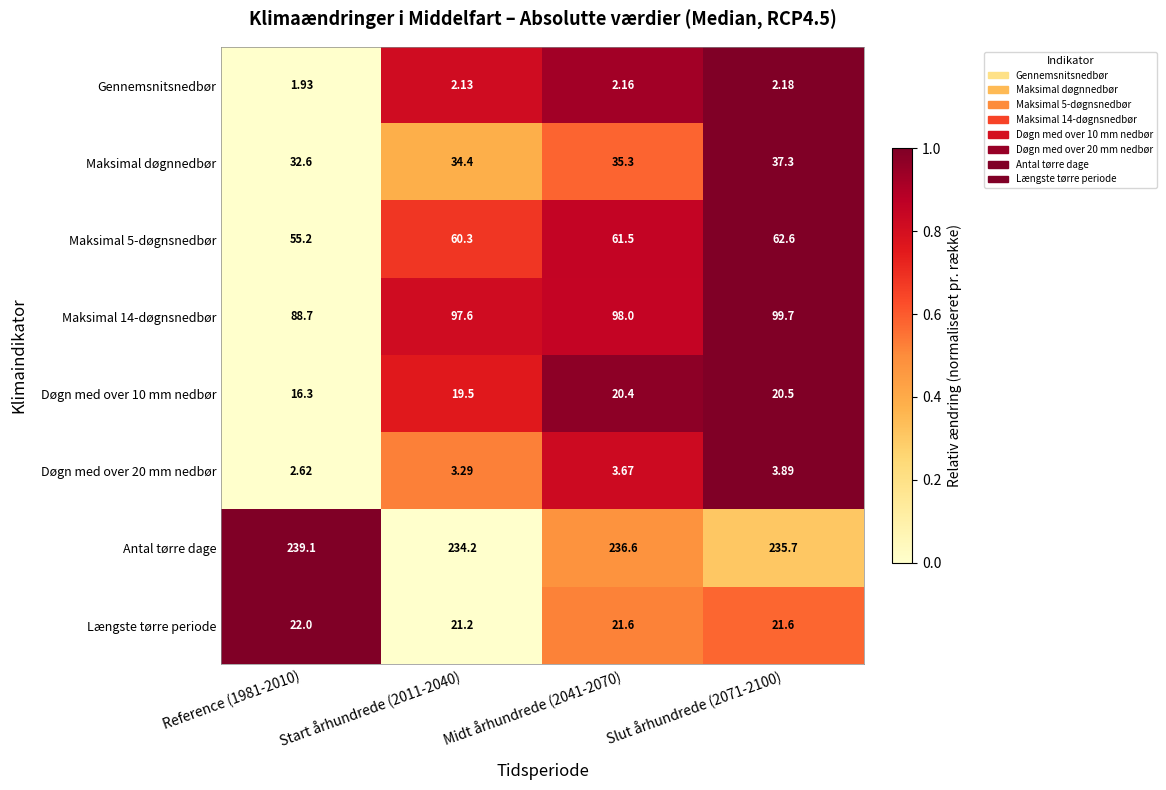

What is the maximum value shown in the chart?

239.1